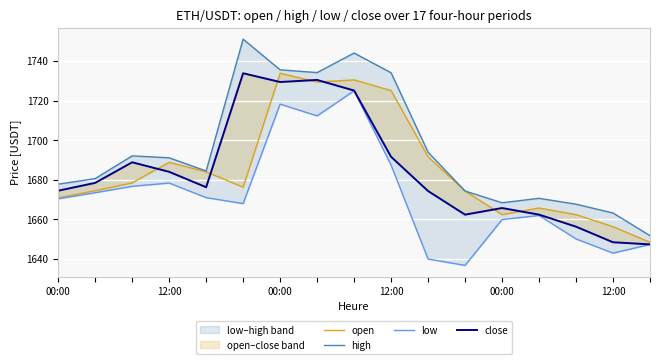

Which series changed the most between 8 and 10?

low